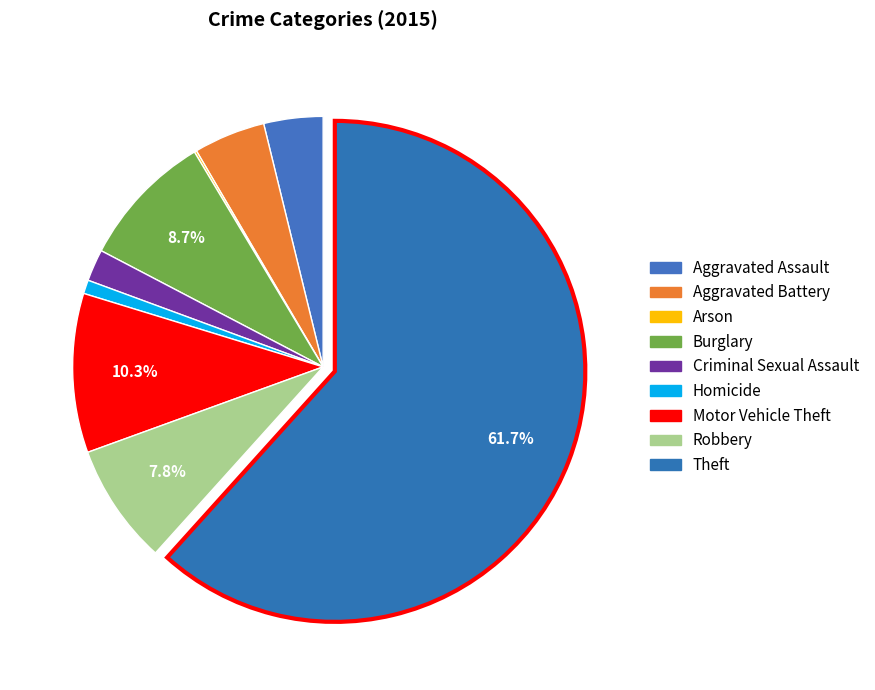

What portion of the pie excludes Robbery?

92.2%